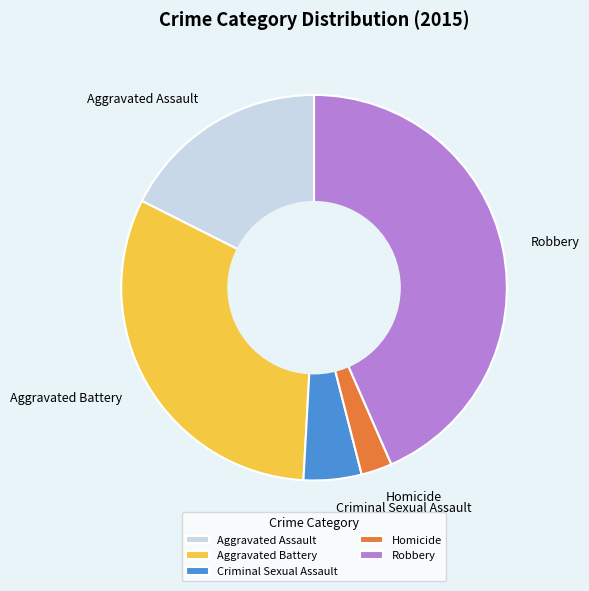

Approximately how many times larger is the value at Homicide compared to Aggravated Assault?

0.1